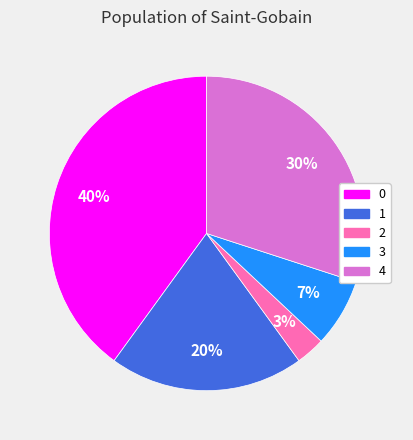

Which slice is the smallest?

2